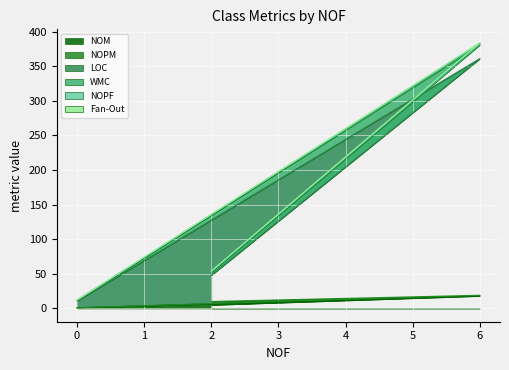

What is the difference between the highest and lowest values at 0?

11